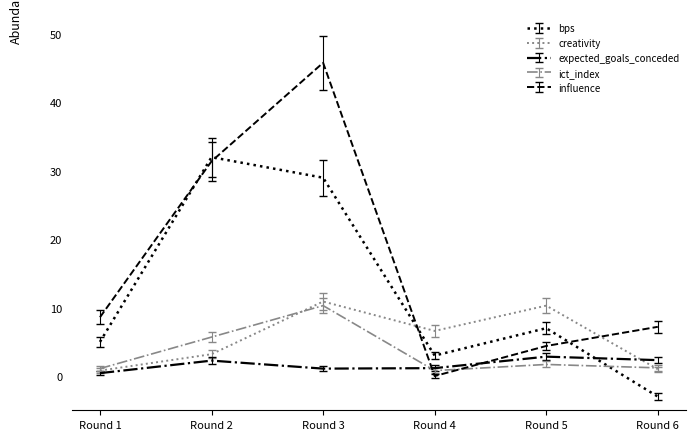

What is the difference between the maximum and minimum values in the bps series?

35.0